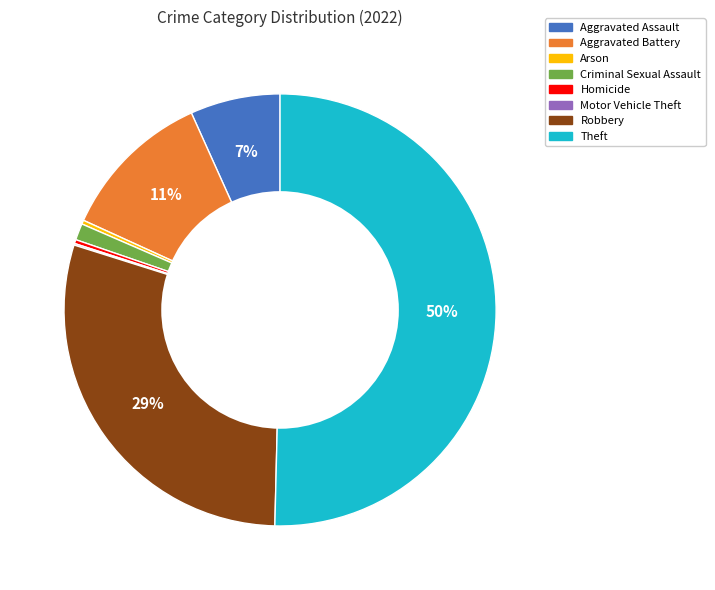

To the nearest percent, what is the average slice percentage?

12%